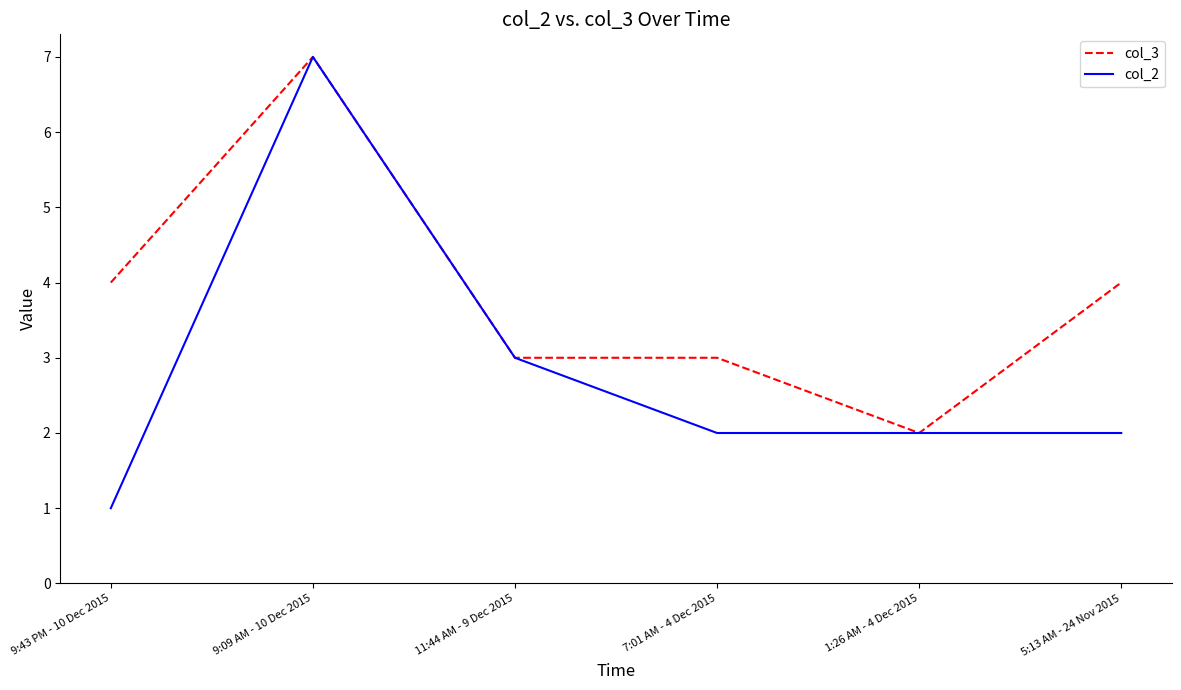

Is it true that col_3 equals 4 at 7:01 AM - 4 Dec 2015?

False